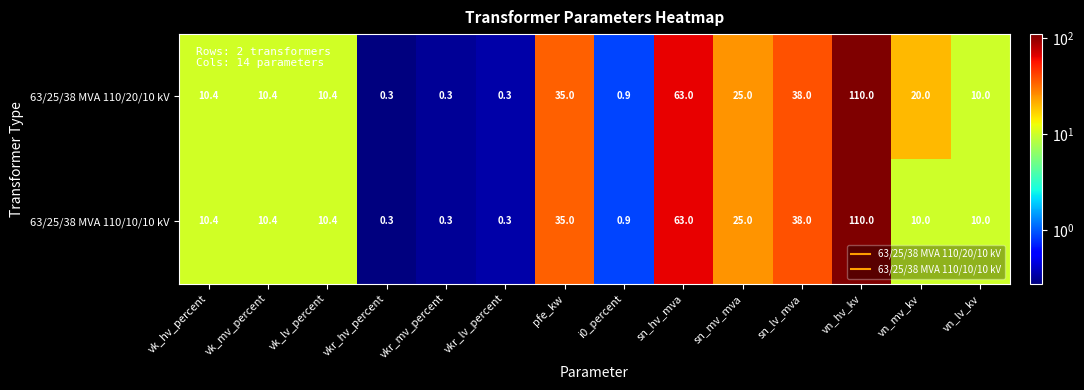

How many data points does each series have?

14